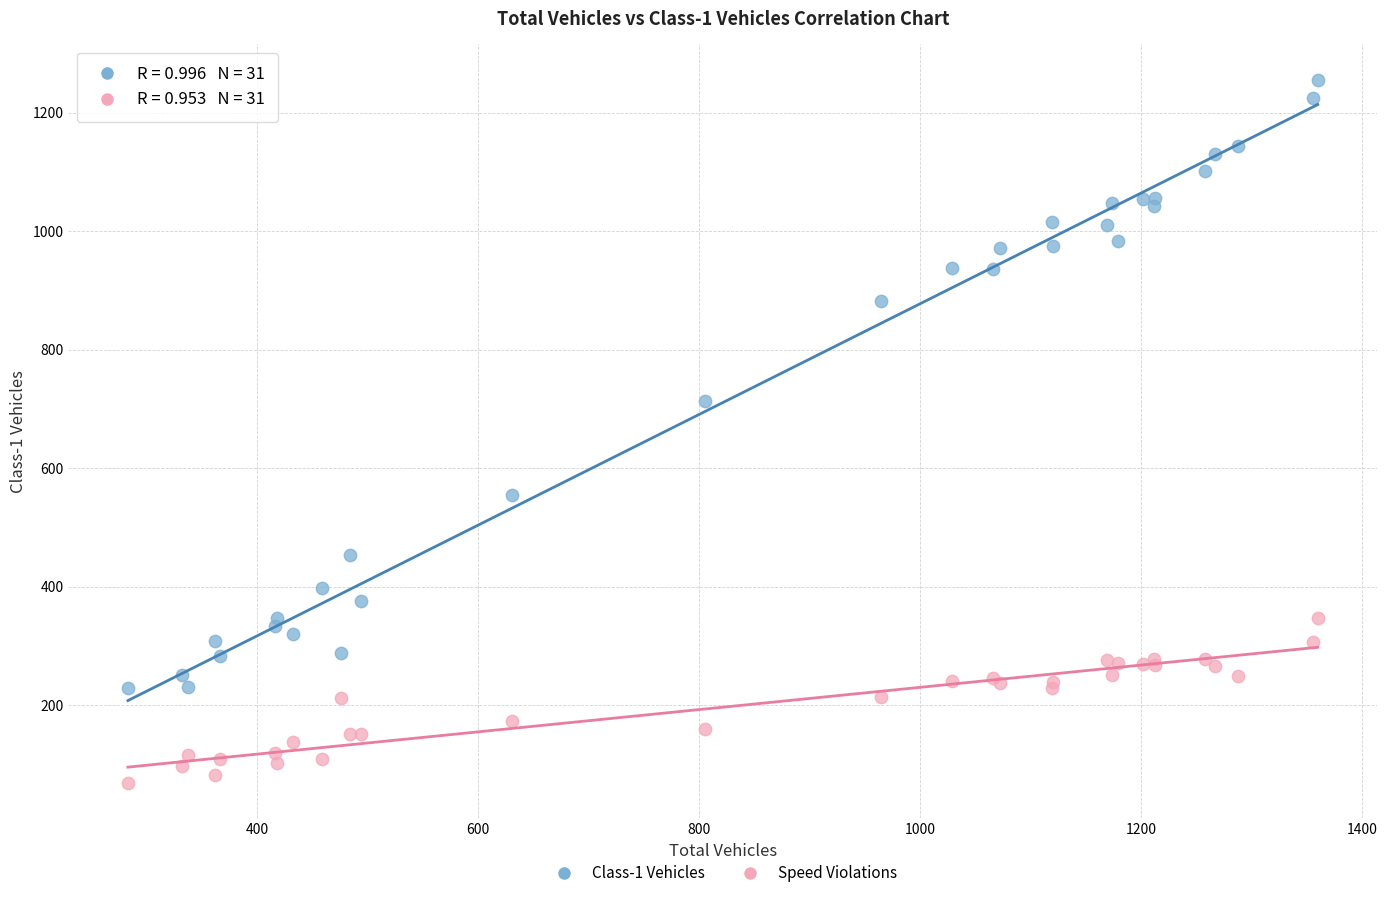

Which series contains the highest Y value?

Class-1 Vehicles